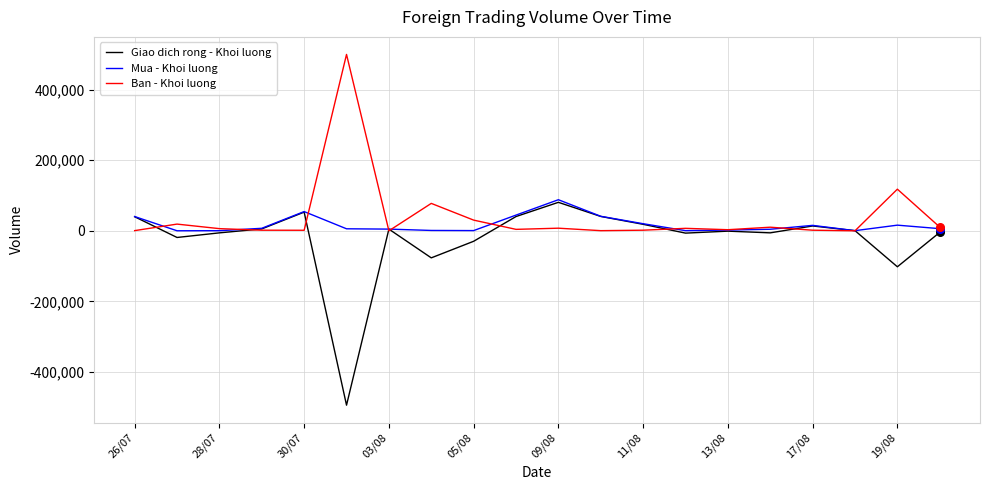

What is the minimum value shown in the chart?

-494300